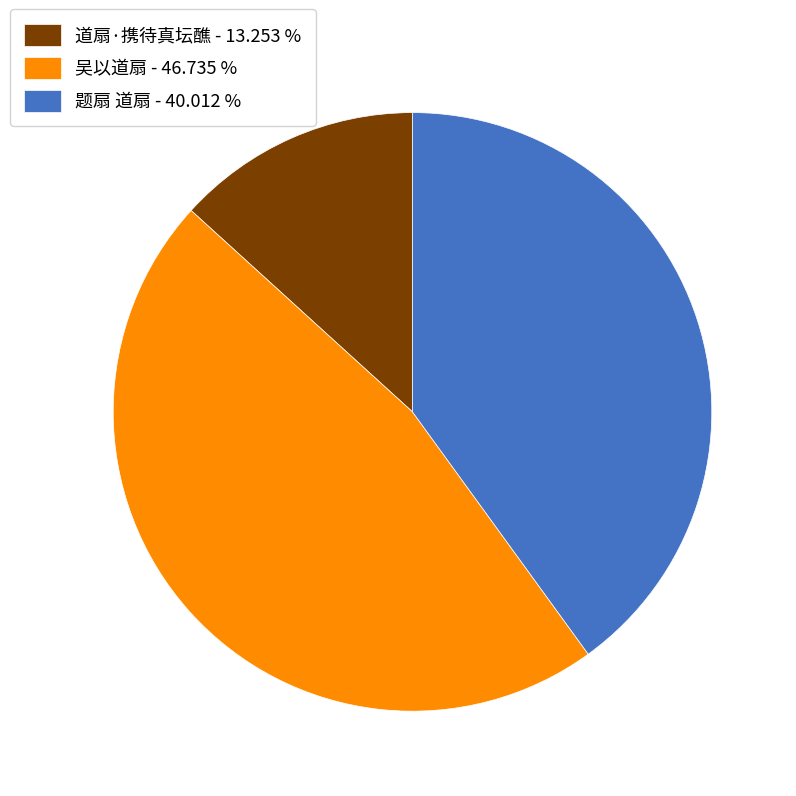

Which has a higher value, 题扇 道扇 or 吴以道扇?

吴以道扇